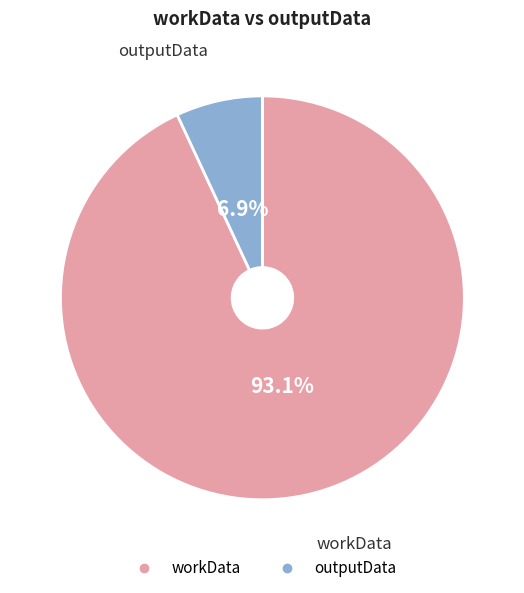

Which slice represents more than half of the pie?

workData